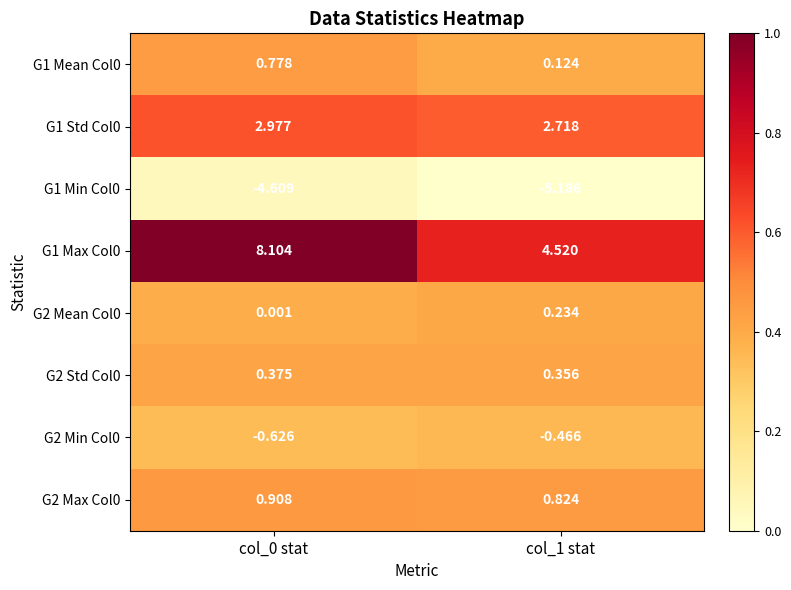

Is the value of G1 Std Col0 at col_0 stat greater than the value of G2 Std Col0 at col_1 stat?

Yes